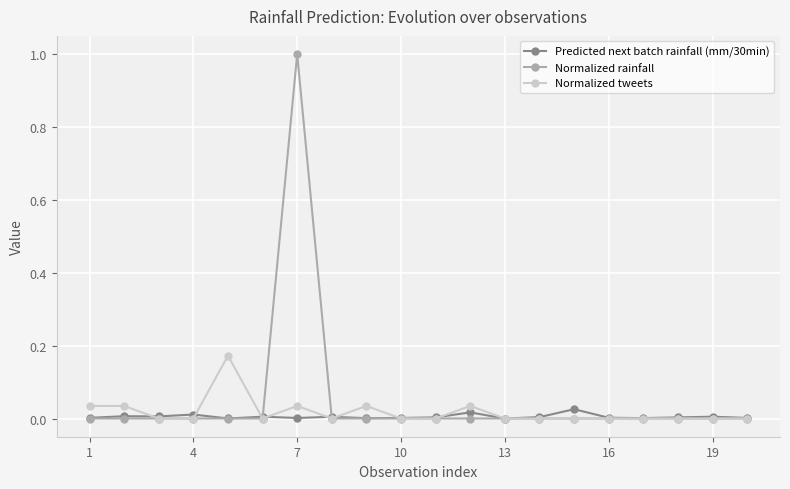

What is the maximum value for Normalized rainfall?

1.0